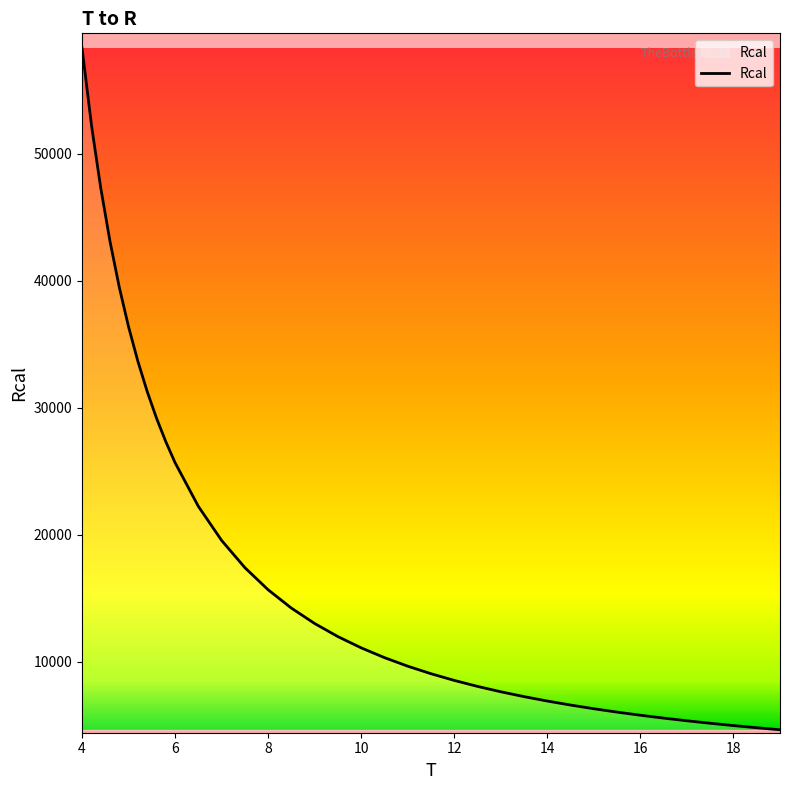

What is the sum of all values?

723973.8